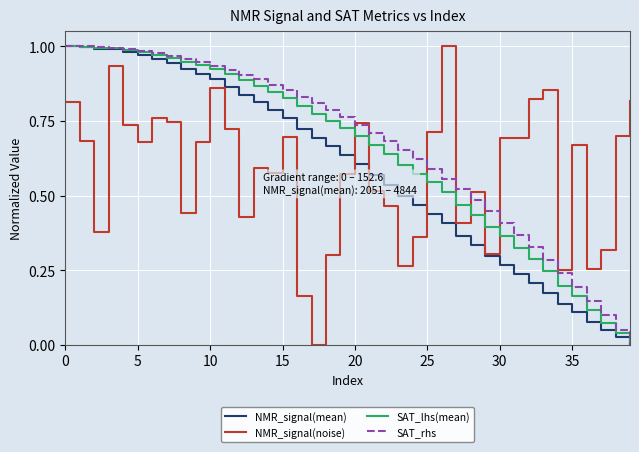

At how many categories does at least one series exceed 0?

40